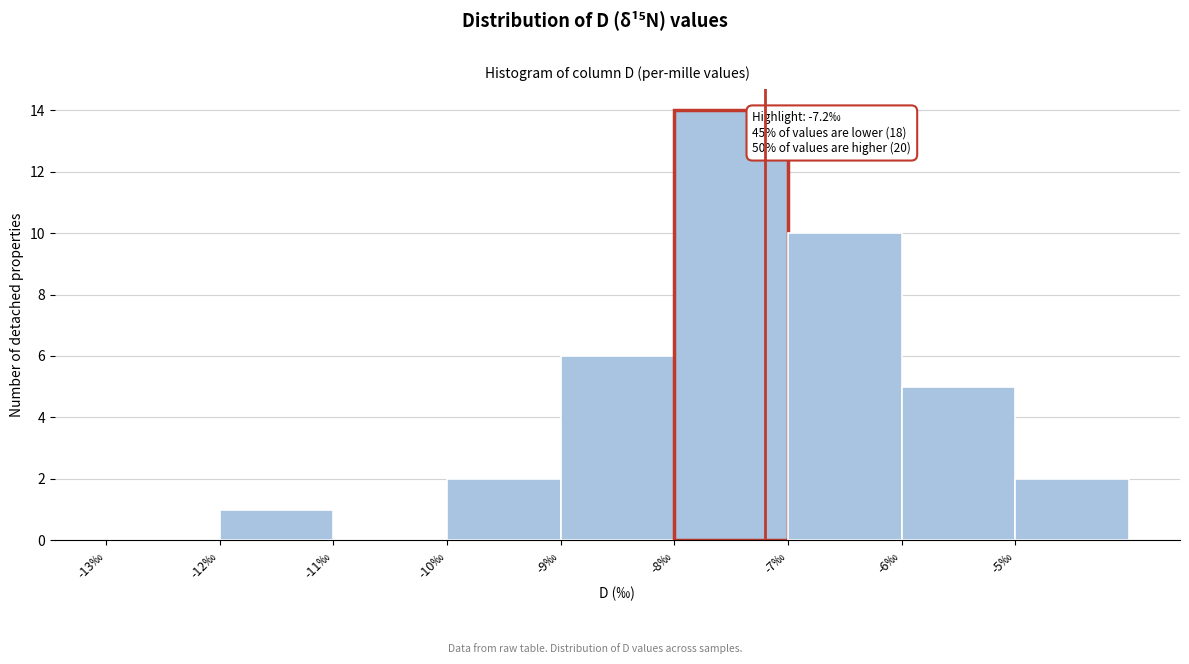

Which range on the x-axis has the tallest bar?

-8 to -7